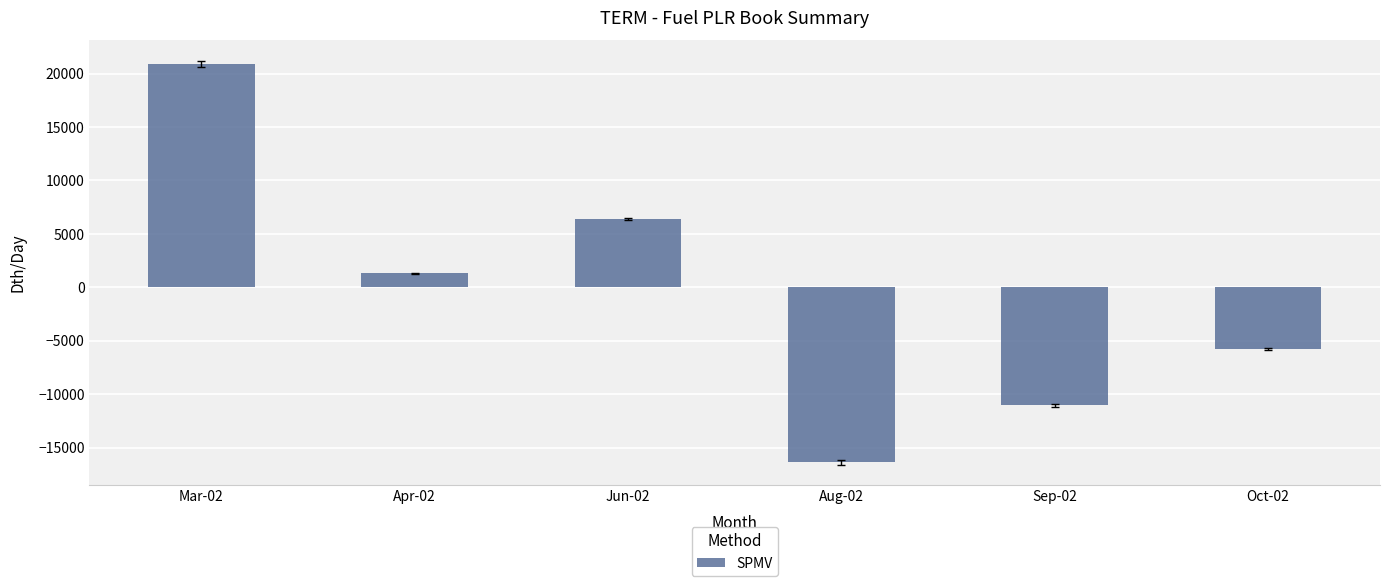

The value at Oct-02 is -2212.4. True or false?

False